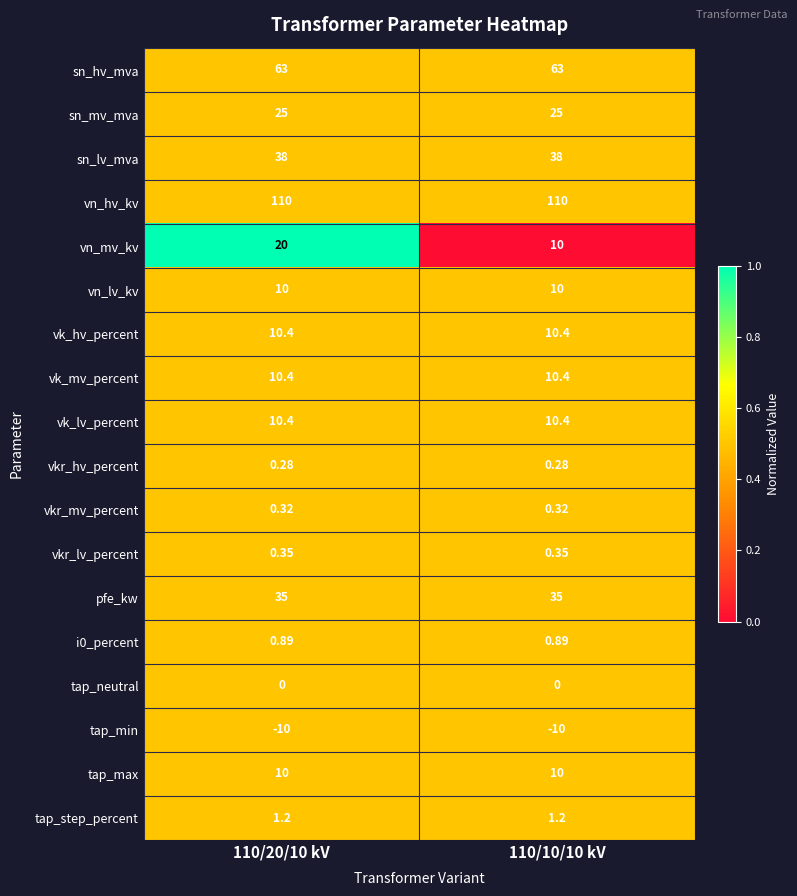

Between 110/20/10 kV and 110/10/10 kV, which series saw the biggest shift?

vn_mv_kv